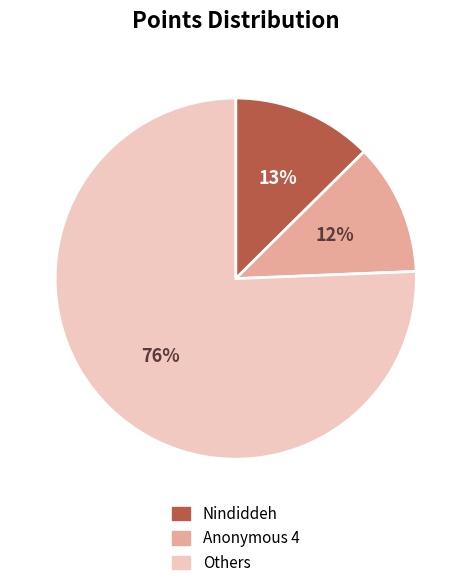

What is the majority slice?

Others